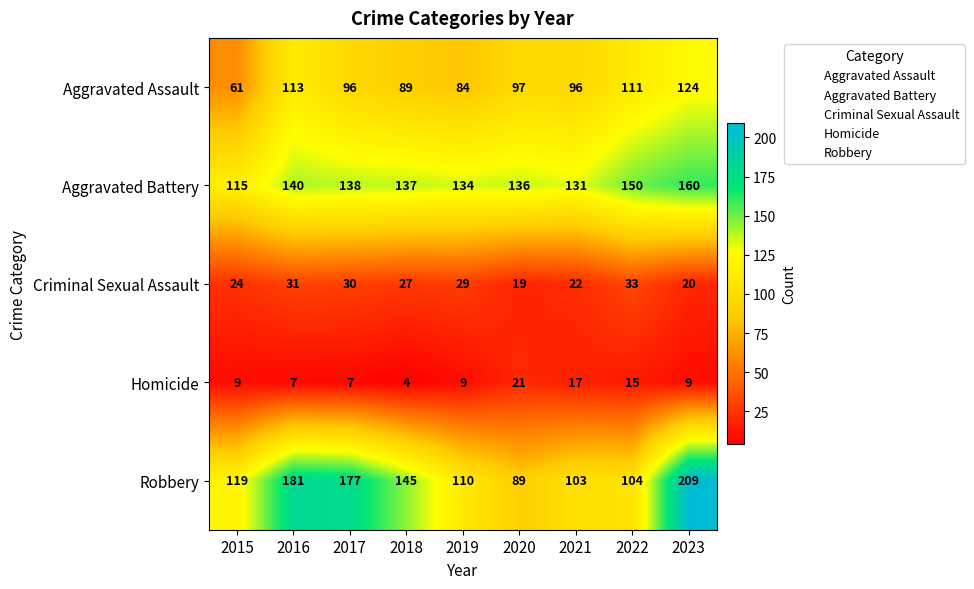

How many values in the Robbery series are below 119?

4